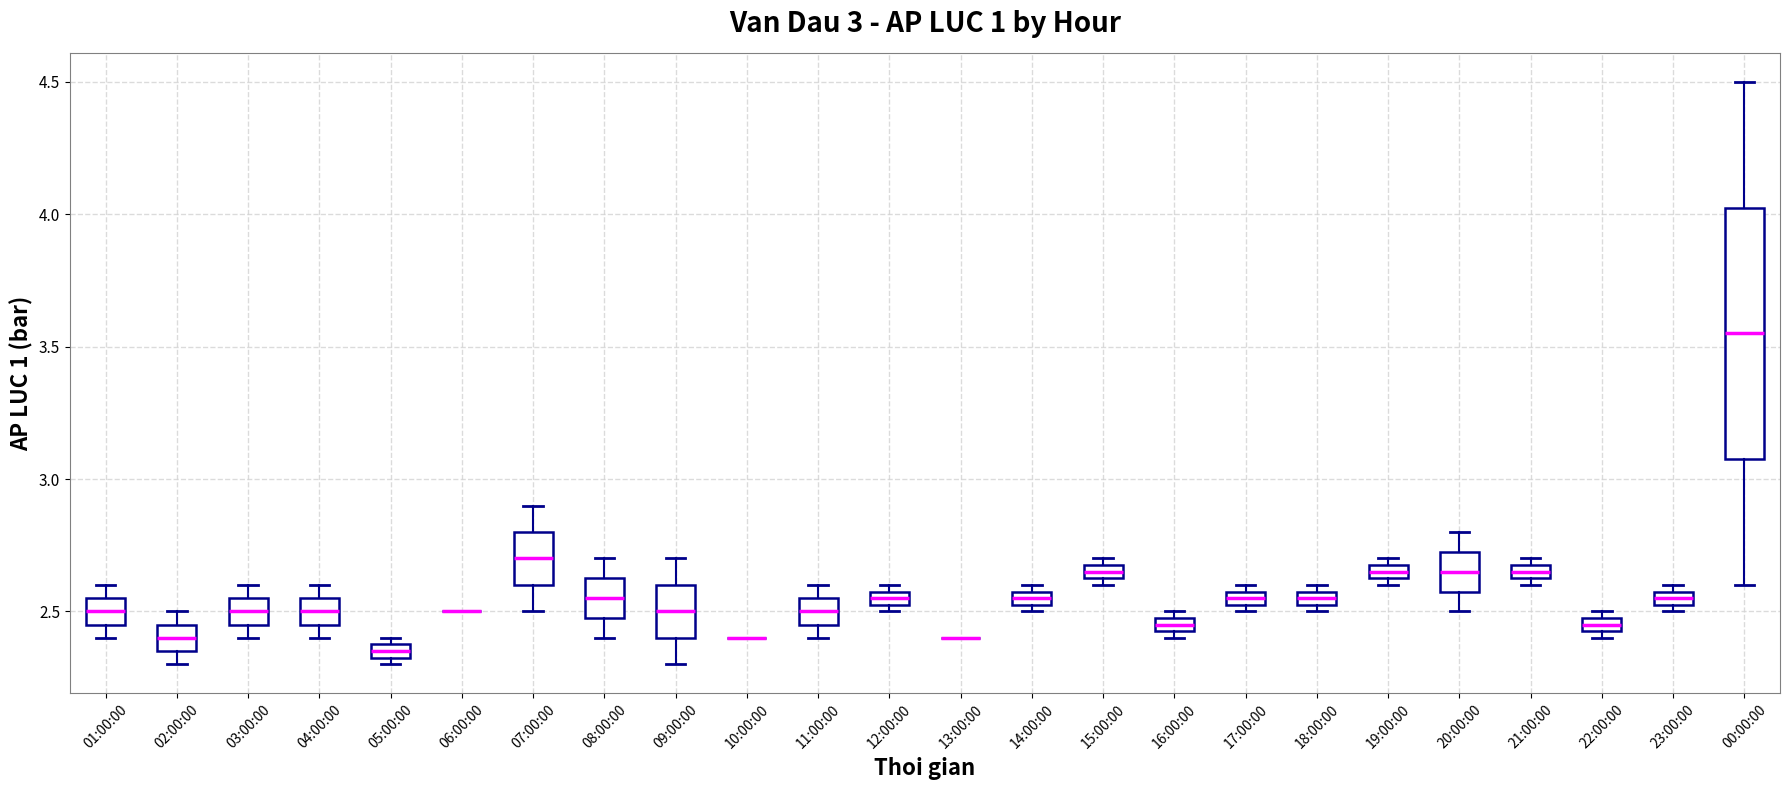

Which box is the tallest, from its lower edge to its upper edge?

00:00:00